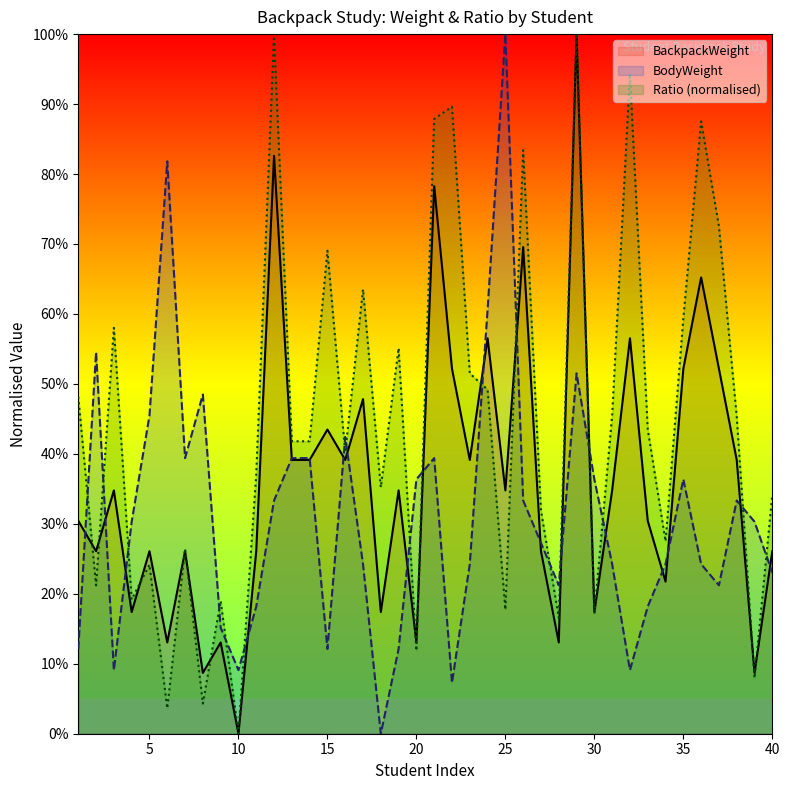

Is it true that BackpackWeight equals 90.0 at 32?

False